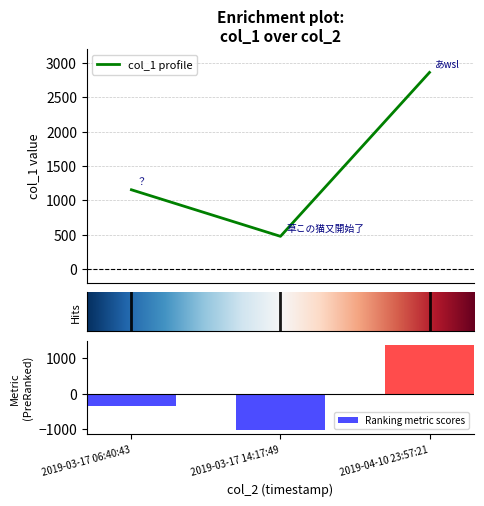

Rank the categories by value from highest to lowest.

2019-04-10 23:57:21, 2019-03-17 06:40:43, 2019-03-17 14:17:49